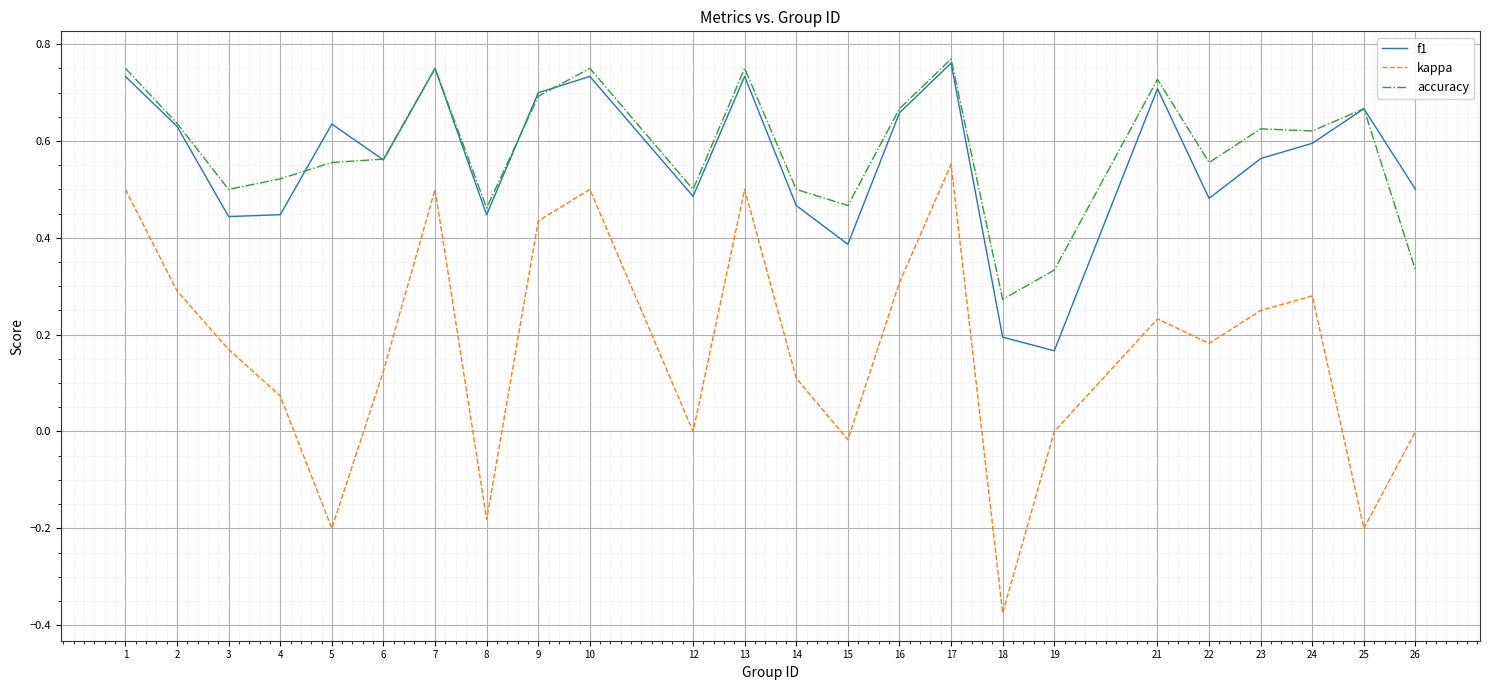

At which label does accuracy reach its minimum?

18